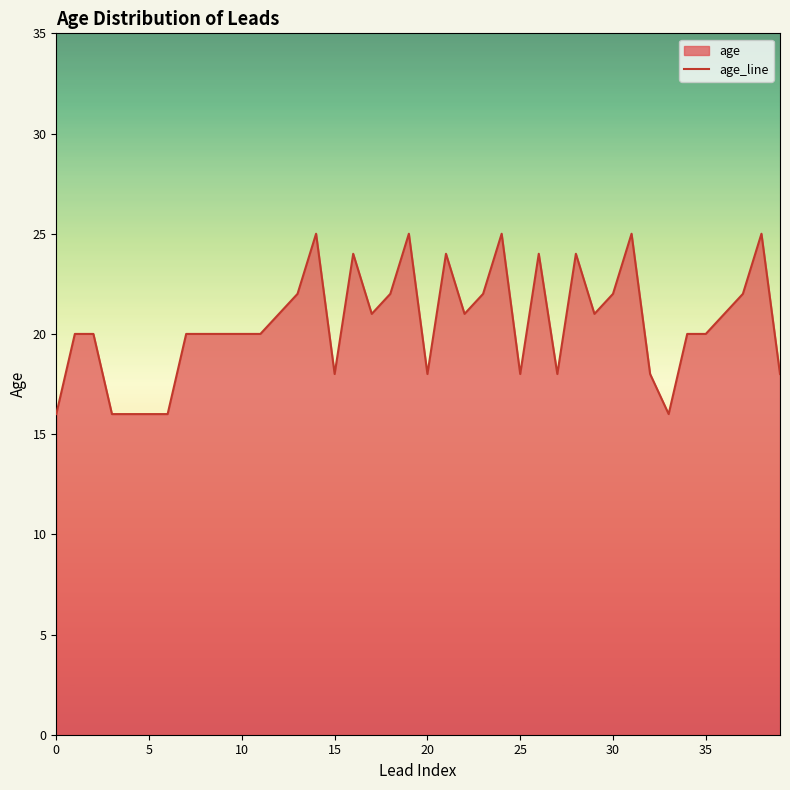

True or false: the data shows 30 at 36.

False